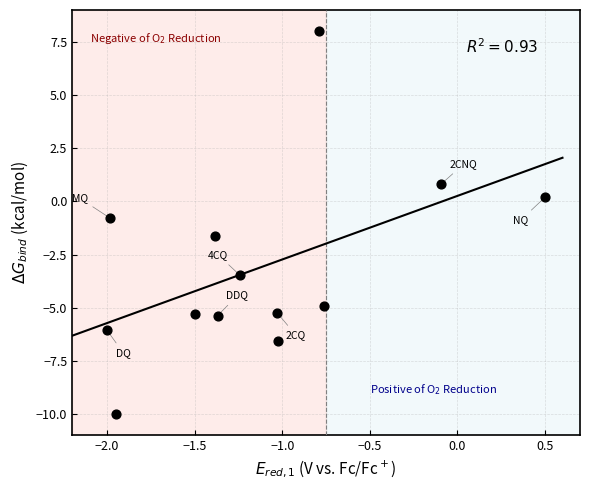

What is the range of Y values (max minus min)?

18.0